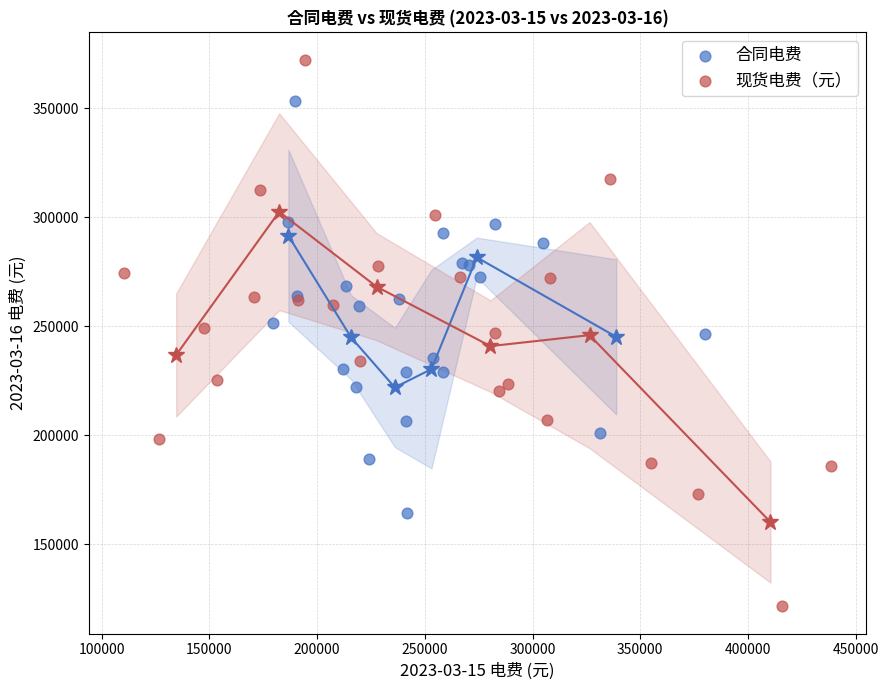

Which series contains the highest Y value?

现货电费（元）